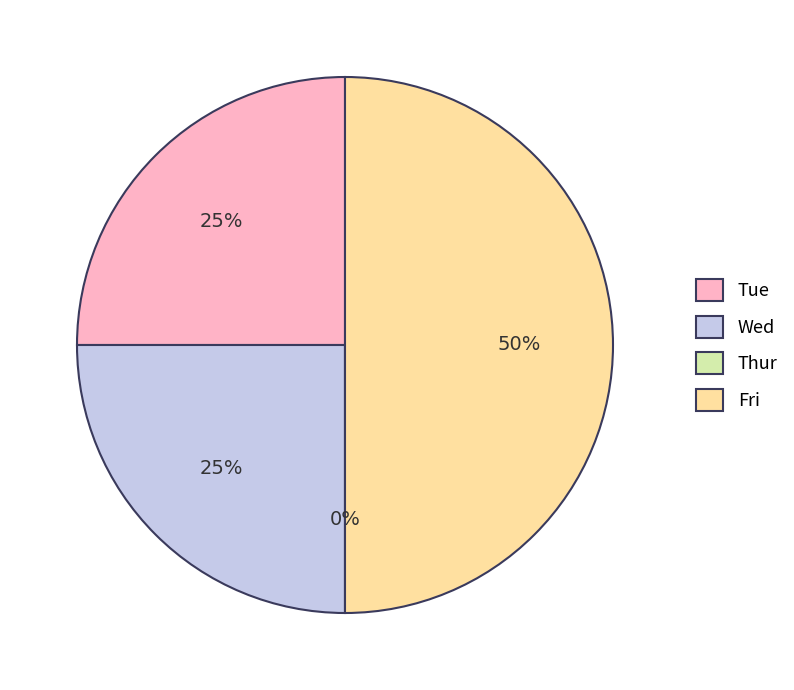

Is there any slice that represents more than half of the pie?

No